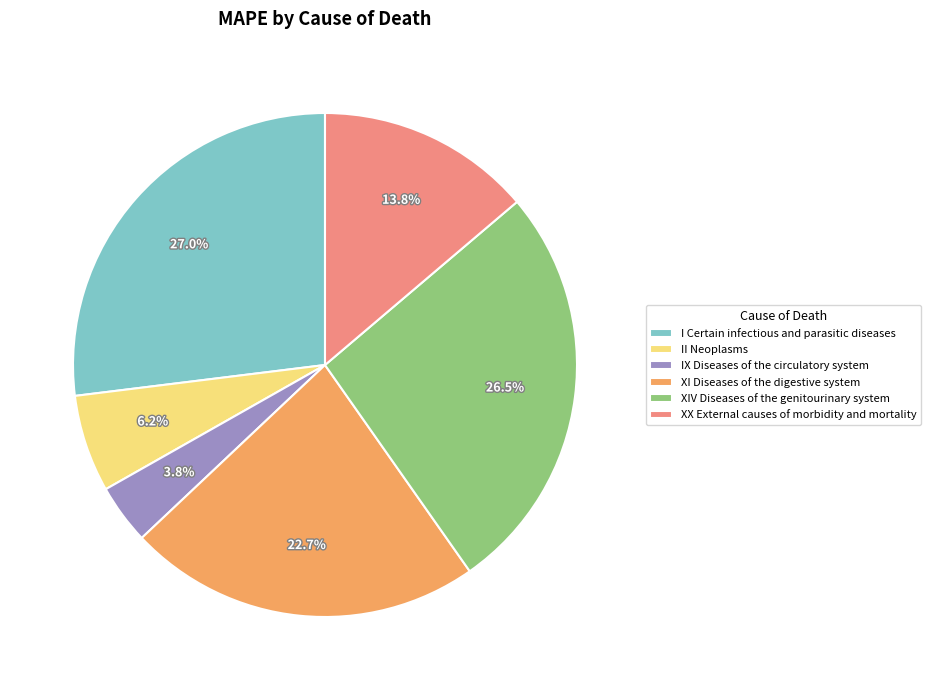

How many segments does this pie chart have?

6